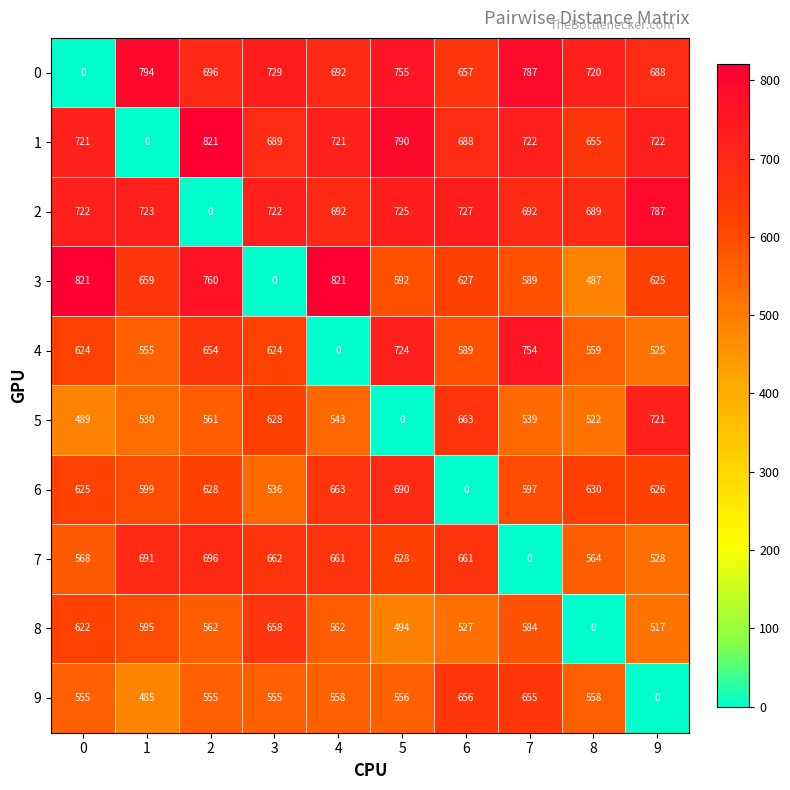

The 1 series shows 689 at 3. True or false?

True